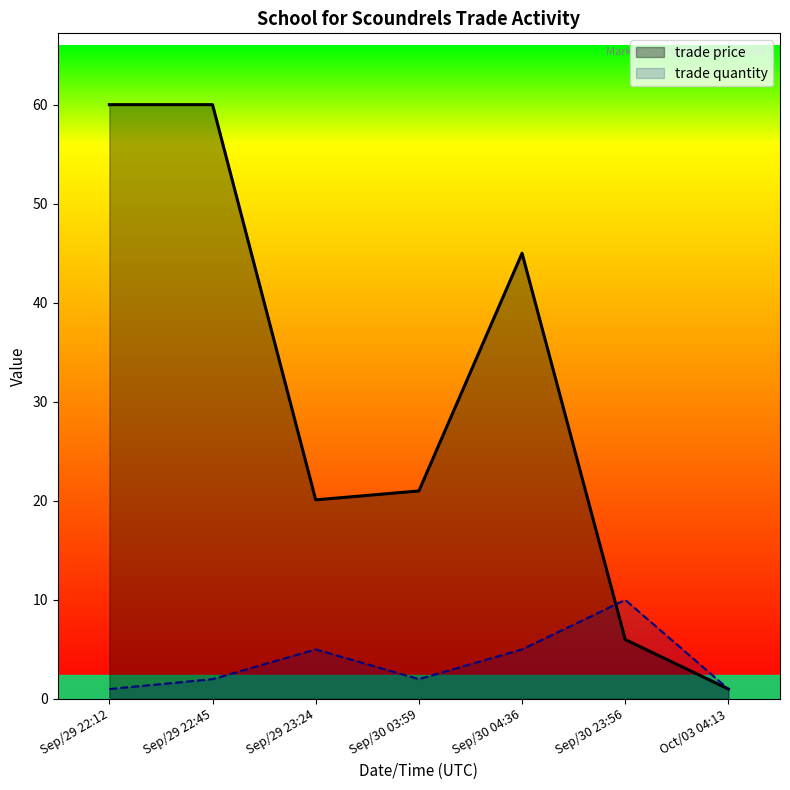

What are all the series names shown in the legend?

trade price, trade quantity